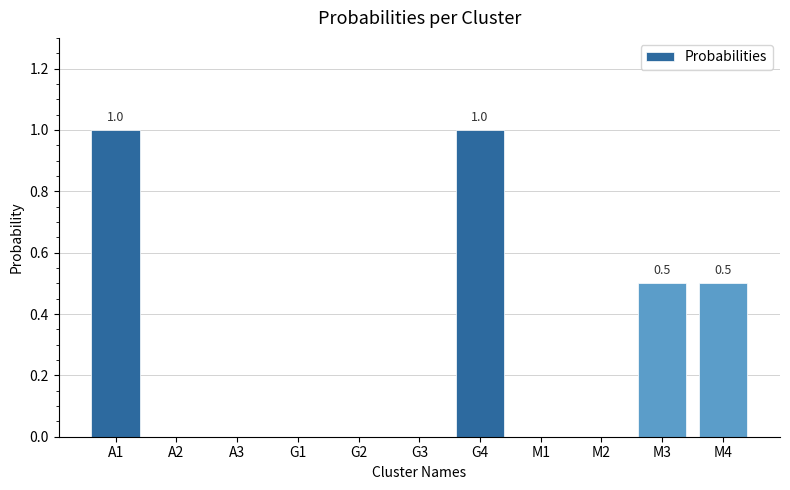

Reading right to left, extract all data points from this chart.

M4=0.5	M3=0.5	M2=0.0	M1=0.0	G4=1.0	G3=0.0	G2=0.0	G1=0.0	A3=0.0	A2=0.0	A1=1.0